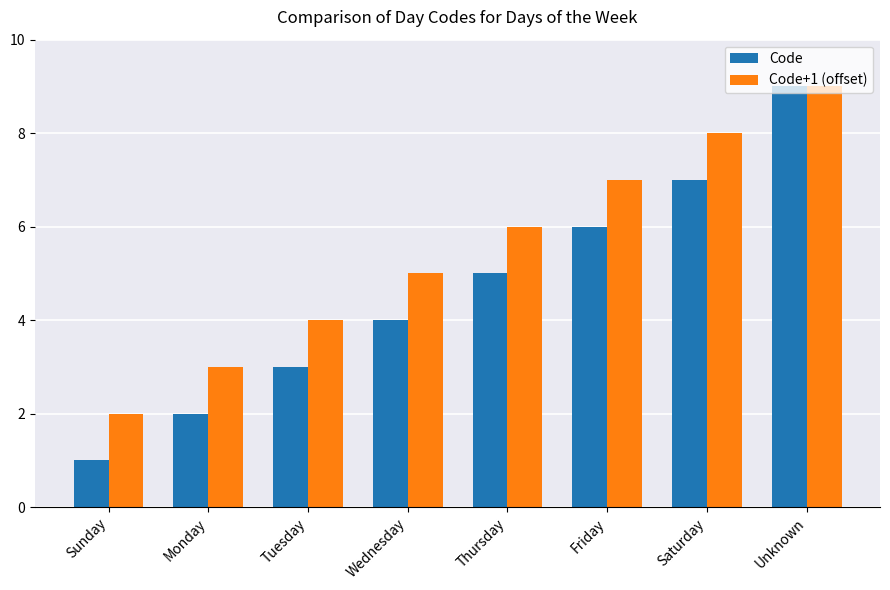

What is the highest value of the Code+1 (offset) series?

9